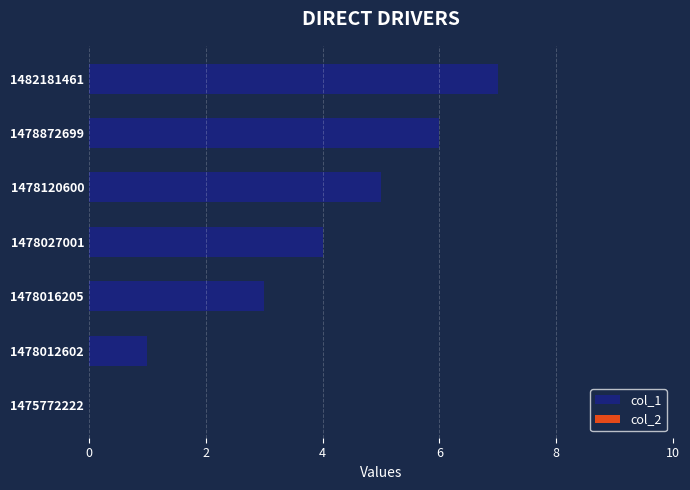

True or false: the data shows 1 at 1478012602.

True